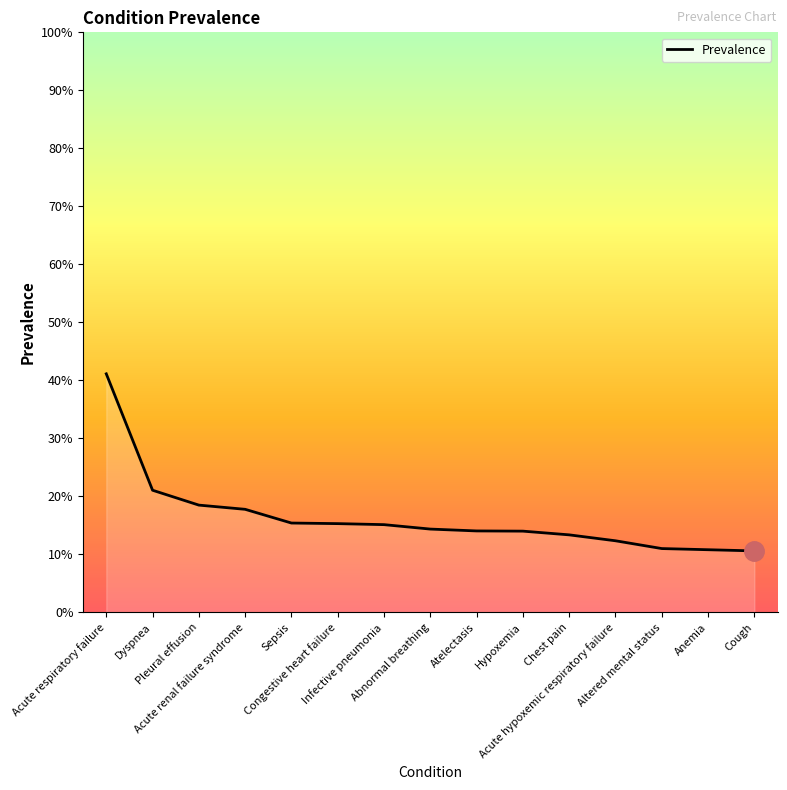

What is the label of the 14th point from the right?

Dyspnea